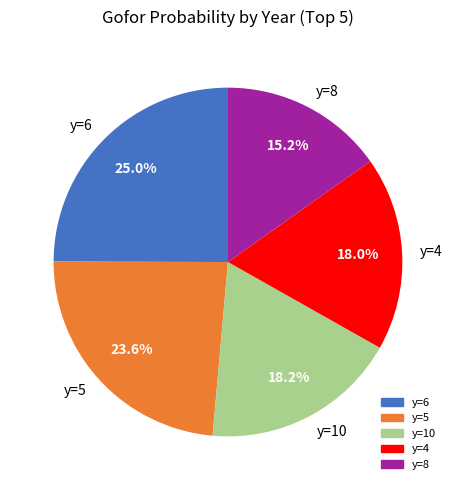

What percentage is the y=10 slice, to the nearest percent?

18%